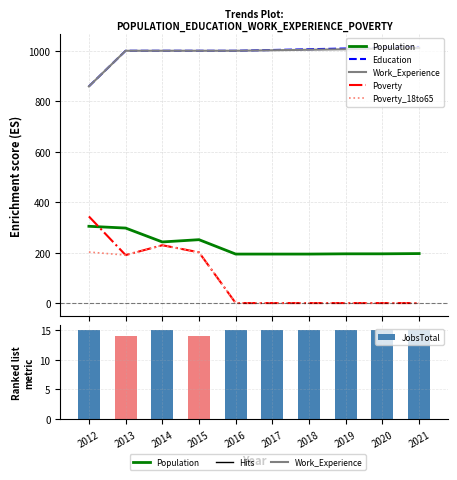

How many data points in Population are above 197?

4